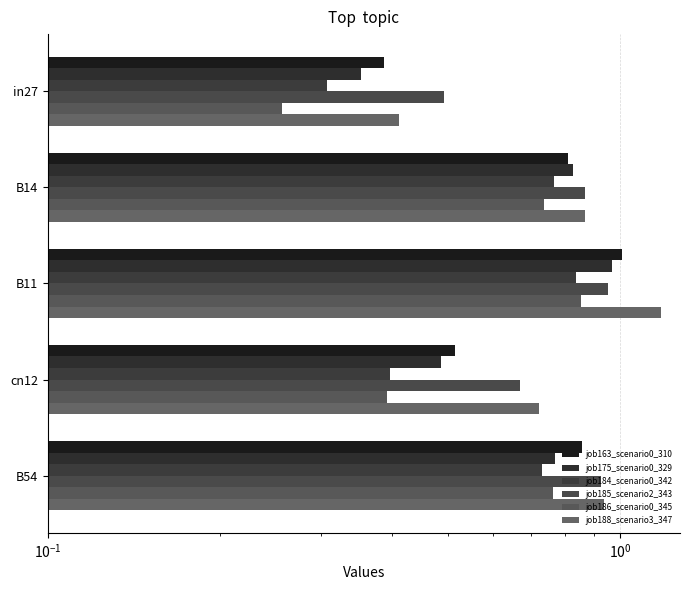

What is the difference between the maximum and minimum values in the job186_scenario0_345 series?

0.6